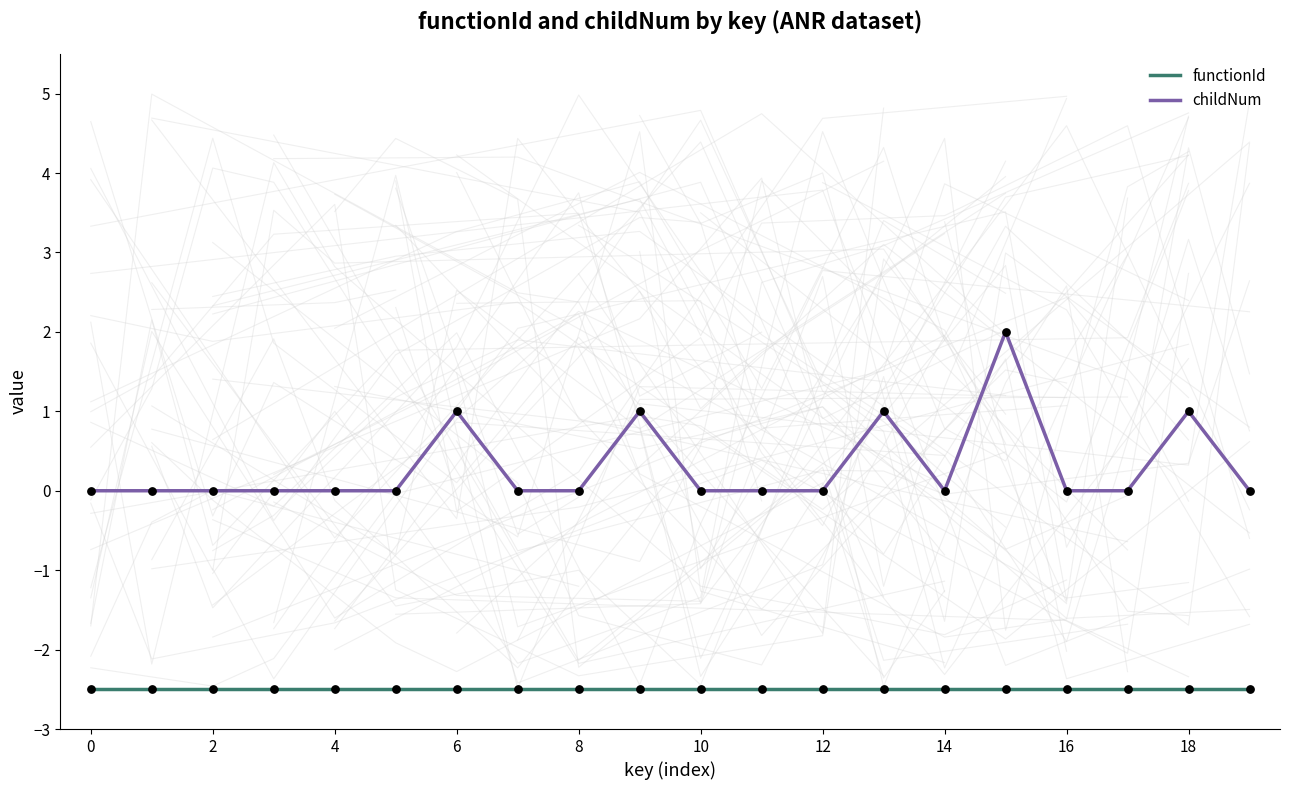

At which category is the sum across all series the highest?

15